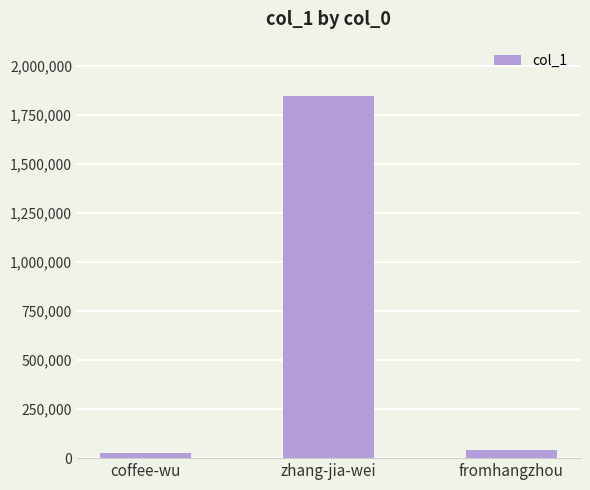

What is the difference between the maximum and minimum values?

1820767